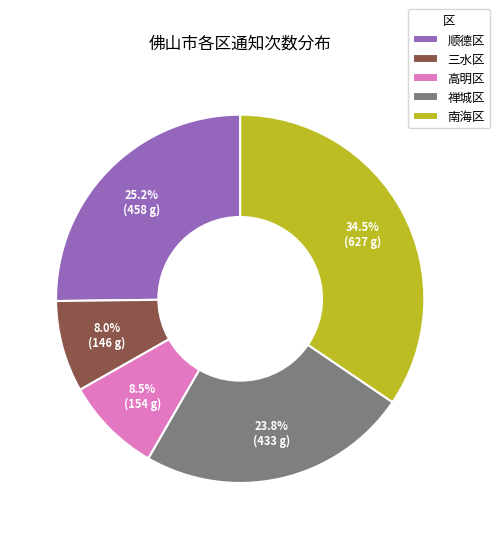

To the nearest percent, what is the difference between the largest and smallest slice percentages?

26%